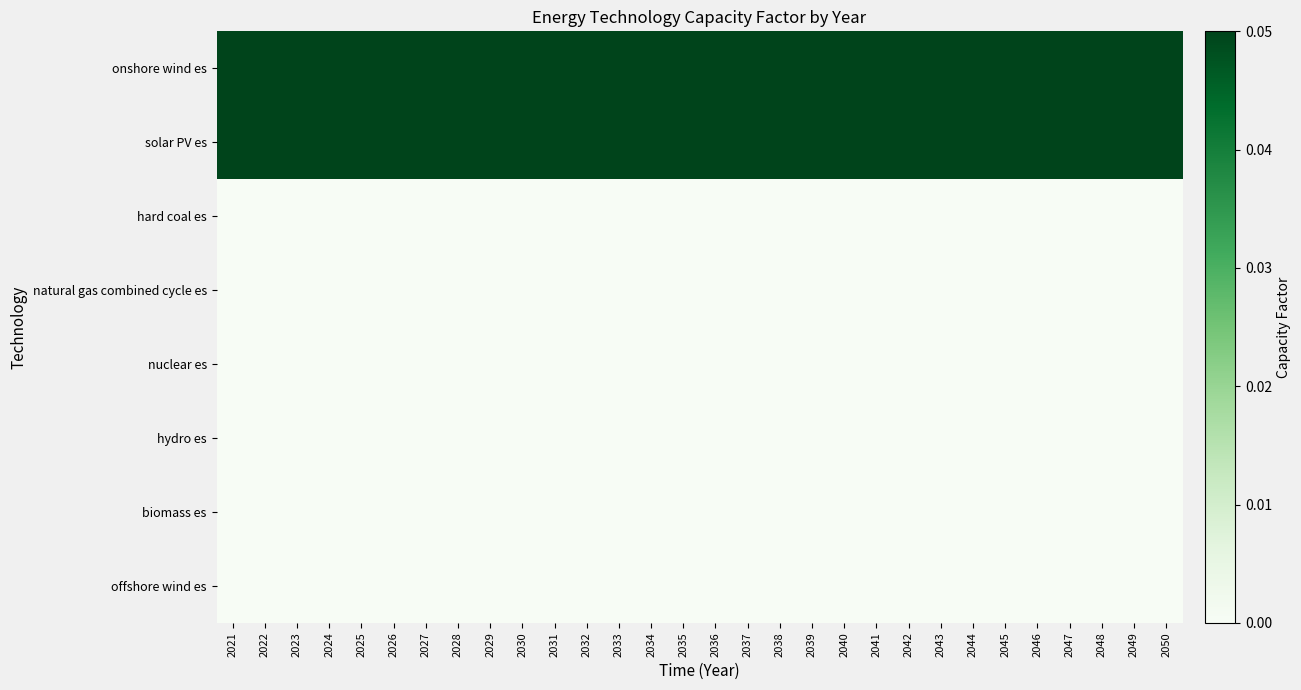

Which series has the largest total across all categories?

onshore wind es